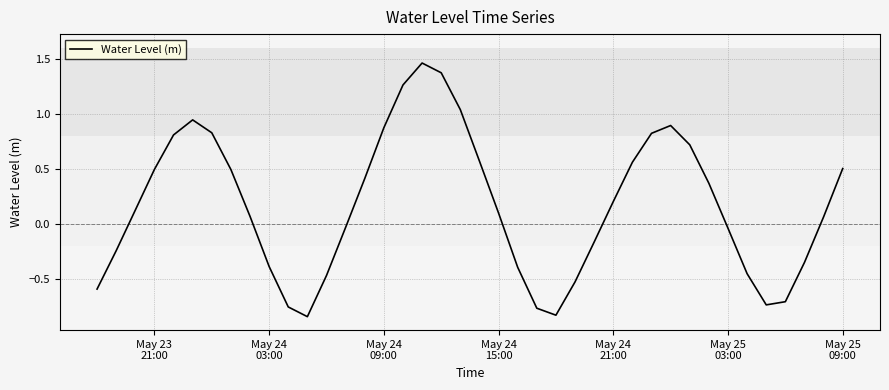

How many series are shown in this chart?

1